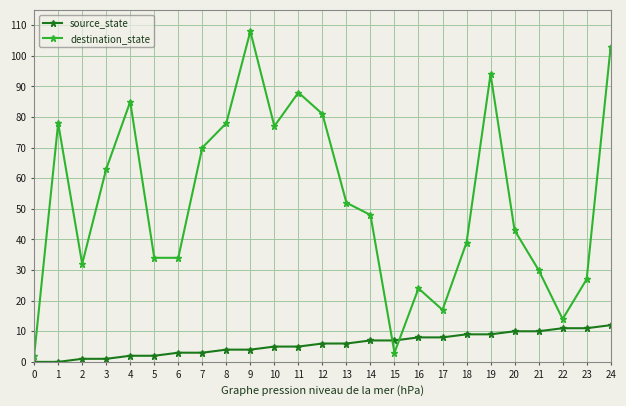

What is the average value of the destination_state series?

53